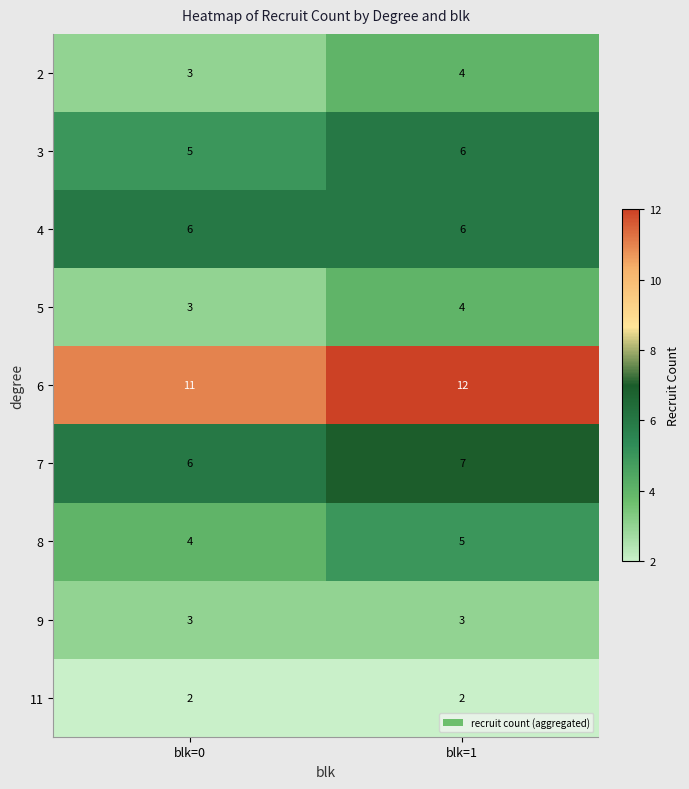

At which category is the sum across all series the highest?

blk=1